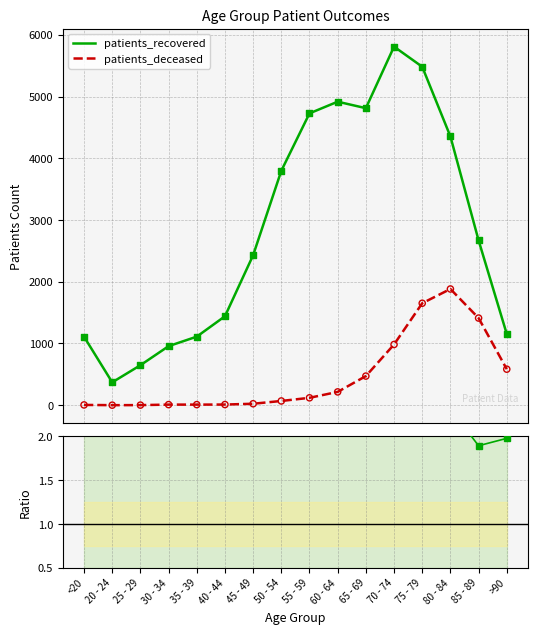

At which category is the sum across all series the highest?

75 - 79